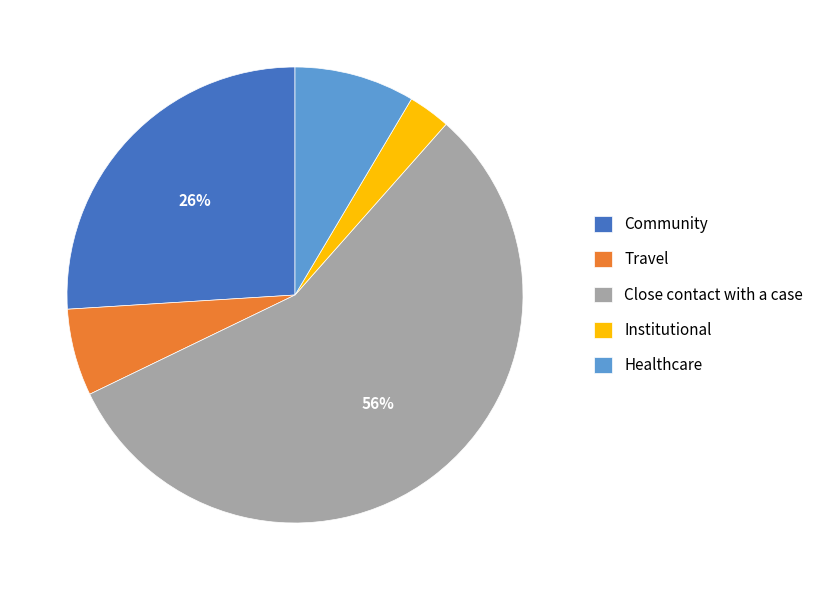

Between Close contact with a case and Travel, which is larger?

Close contact with a case